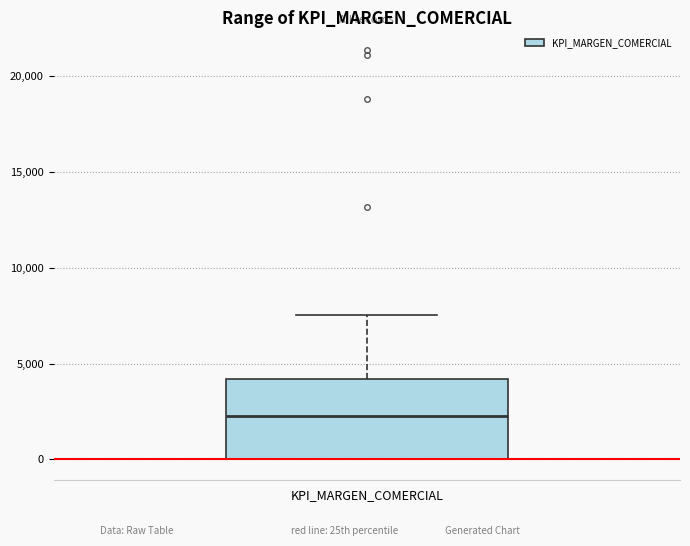

Where is the upper edge of the box for KPI_MARGEN_COMERCIAL on the y-axis? The values are not printed on the chart, so give them approximately, as read against the axis.

4000